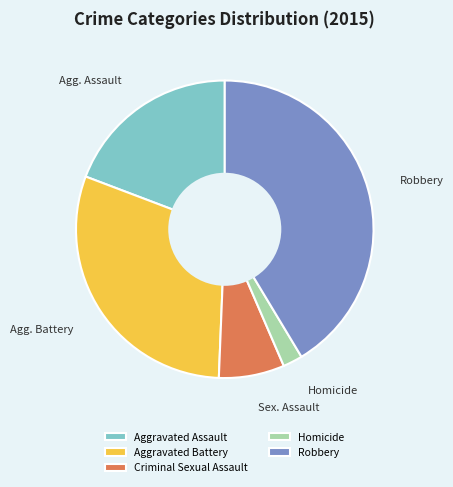

How many segments does this pie chart have?

5